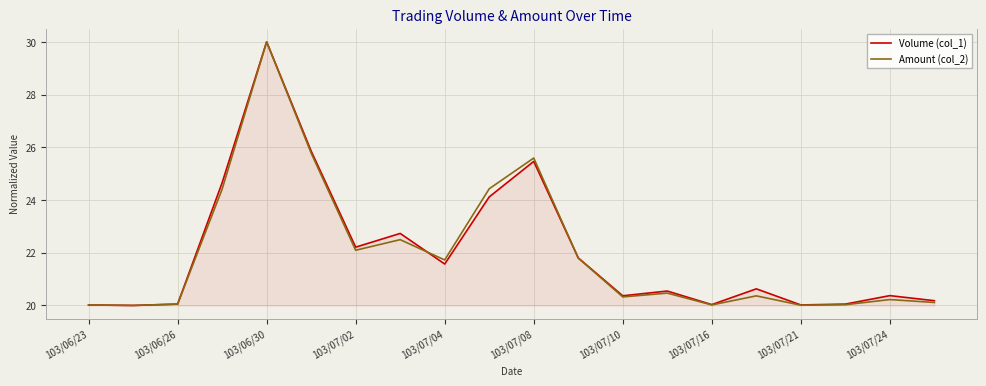

What is the smallest value displayed?

20.0